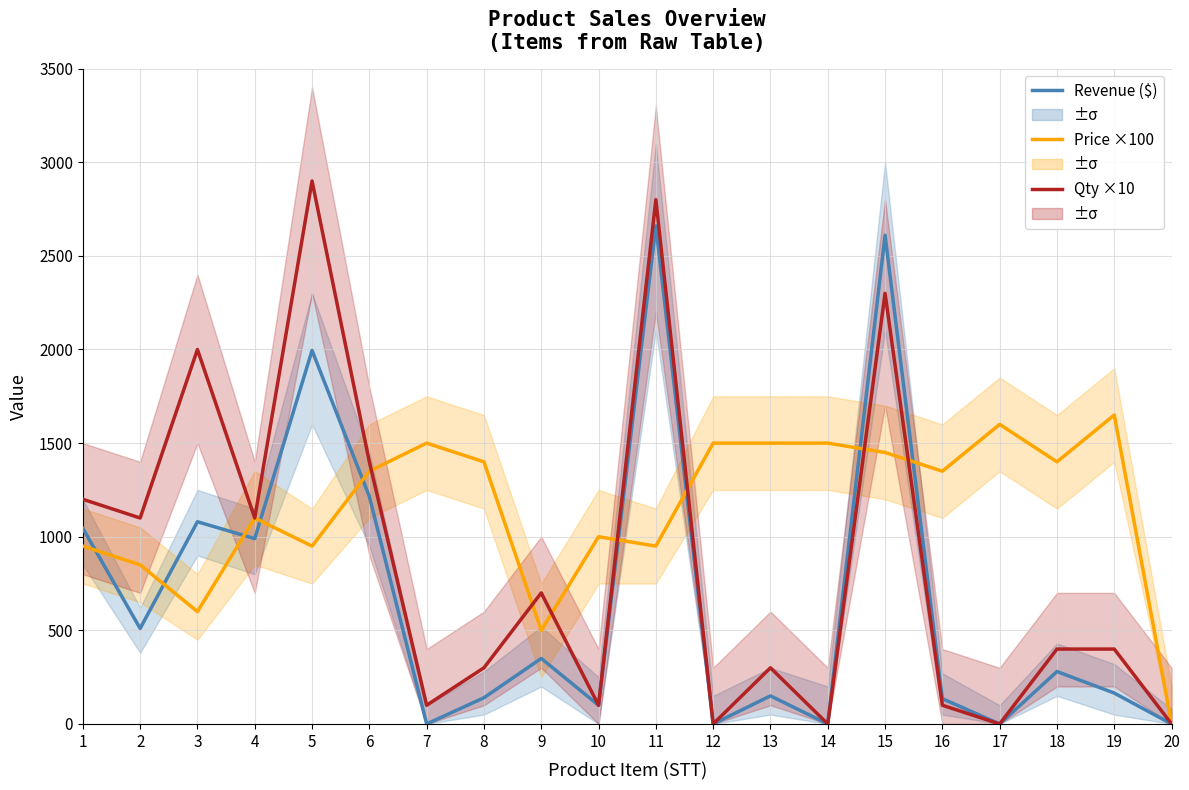

What is the sum of the Revenue ($) values at 13 and 11?

2810